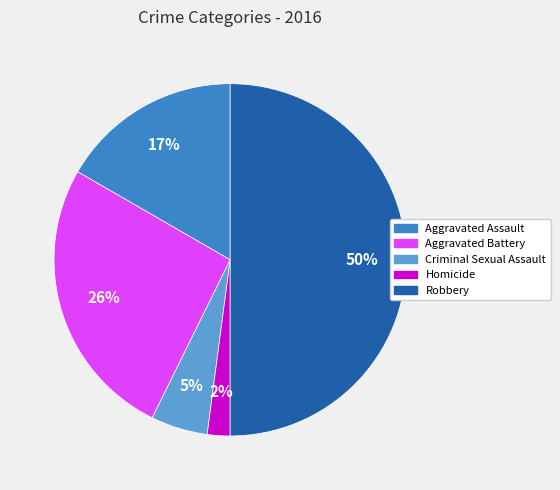

Is it true that Criminal Sexual Assault is 1% of the pie?

False